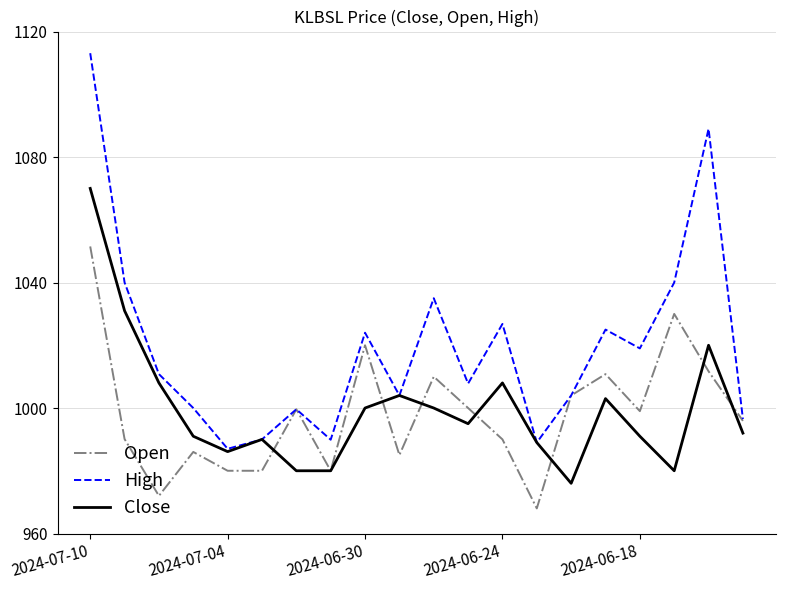

How many interior local peaks does the Close series have?

5